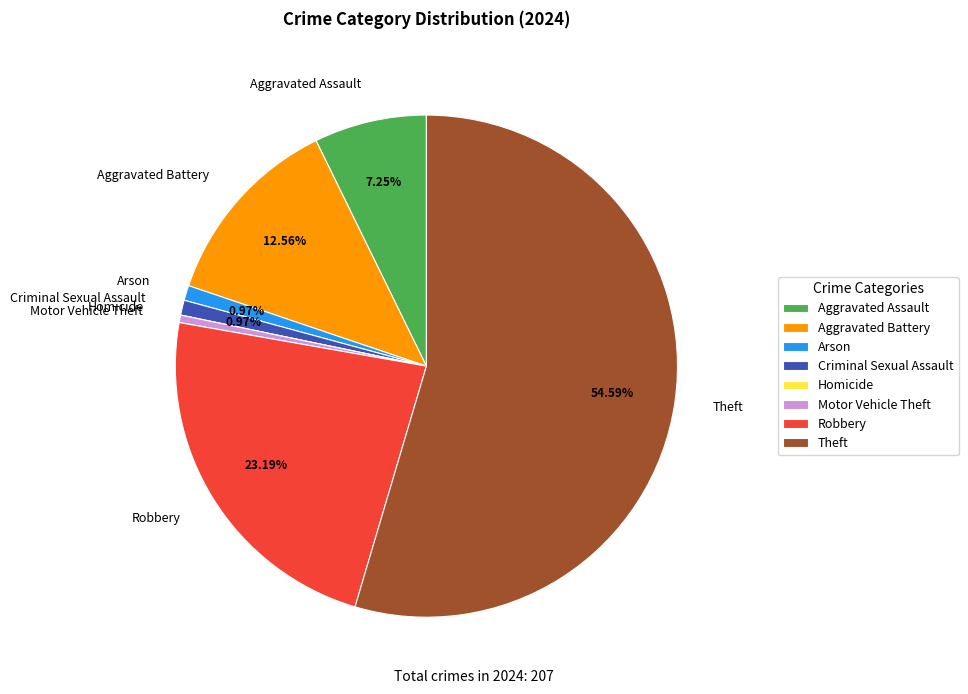

Do Motor Vehicle Theft and Robbery together represent more than half of the pie?

No